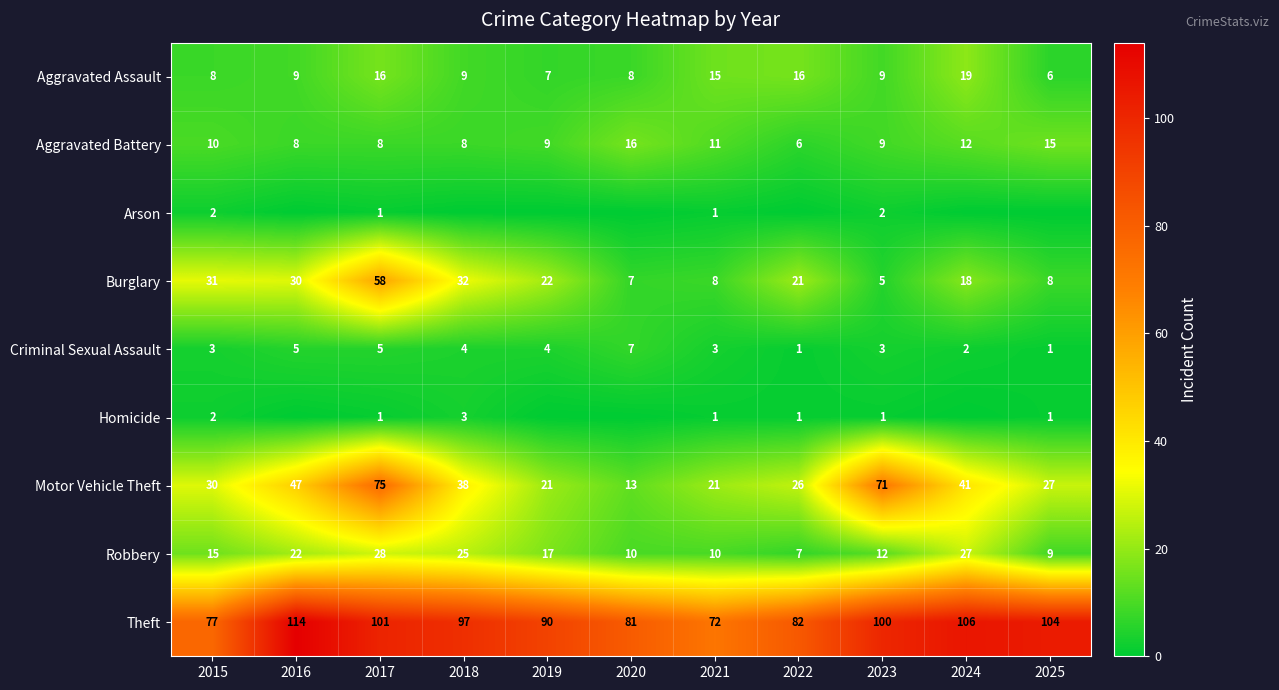

What is the difference between the highest and lowest values at 2017?

100